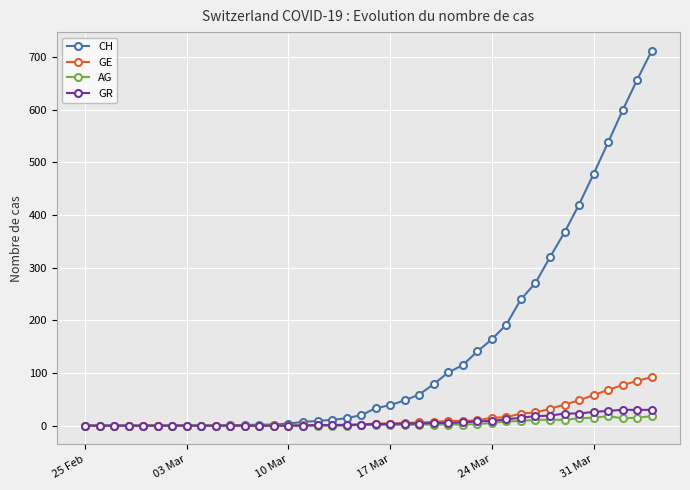

What is the average value of the AG series?

4